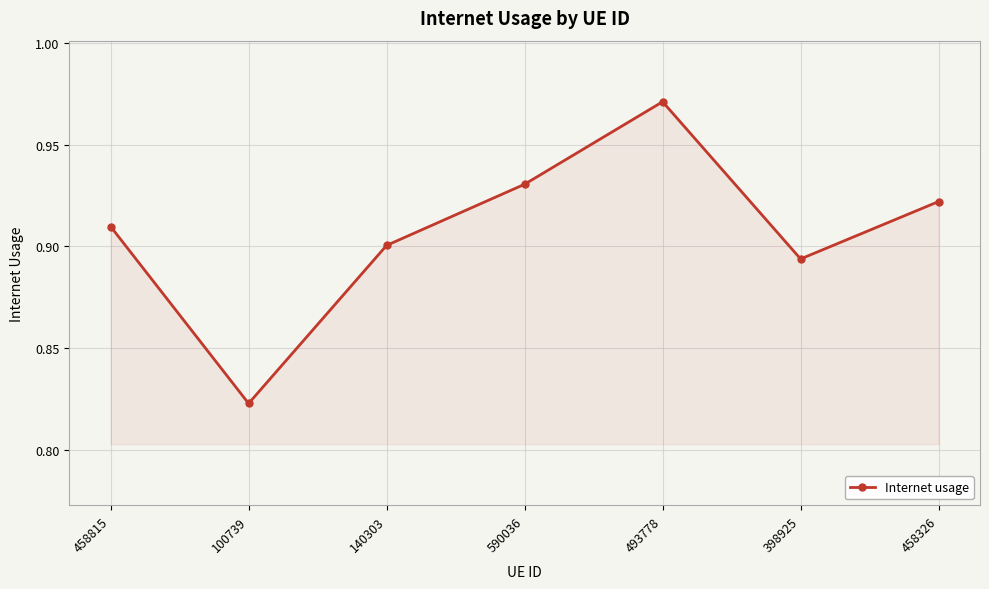

How many interior local peaks (higher than both neighbors) does the data have?

1